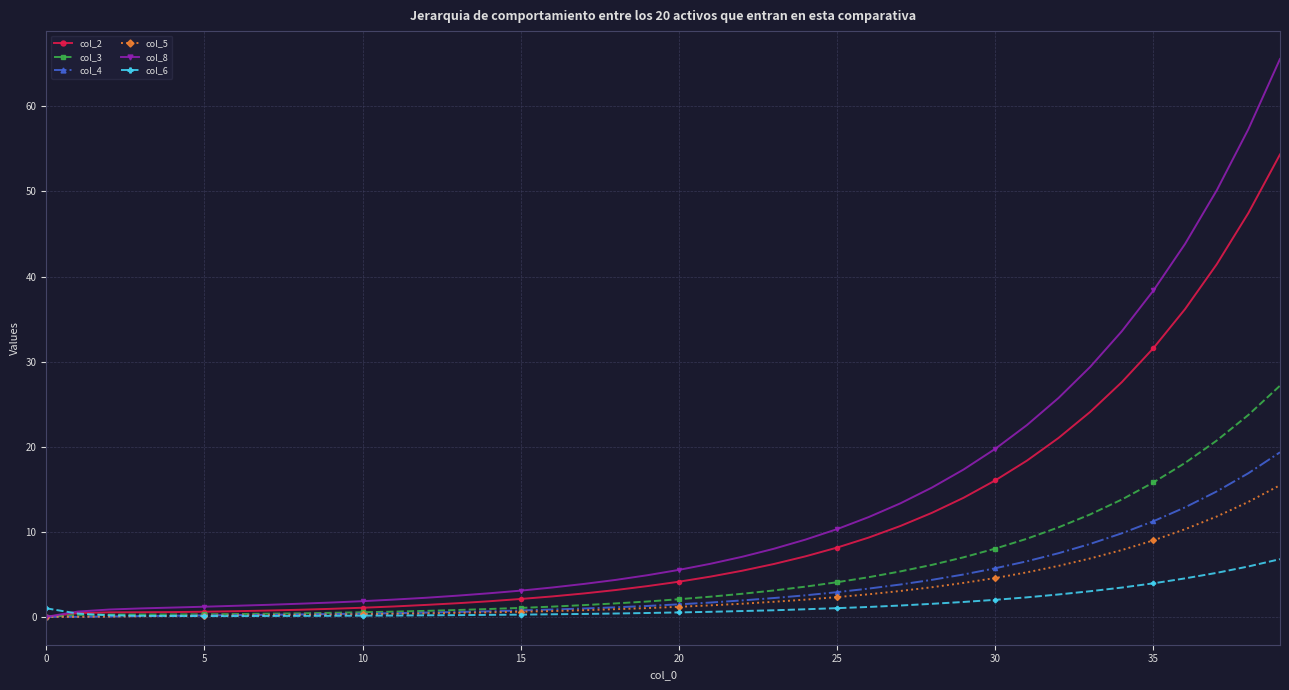

How many lines are shown in the chart?

6